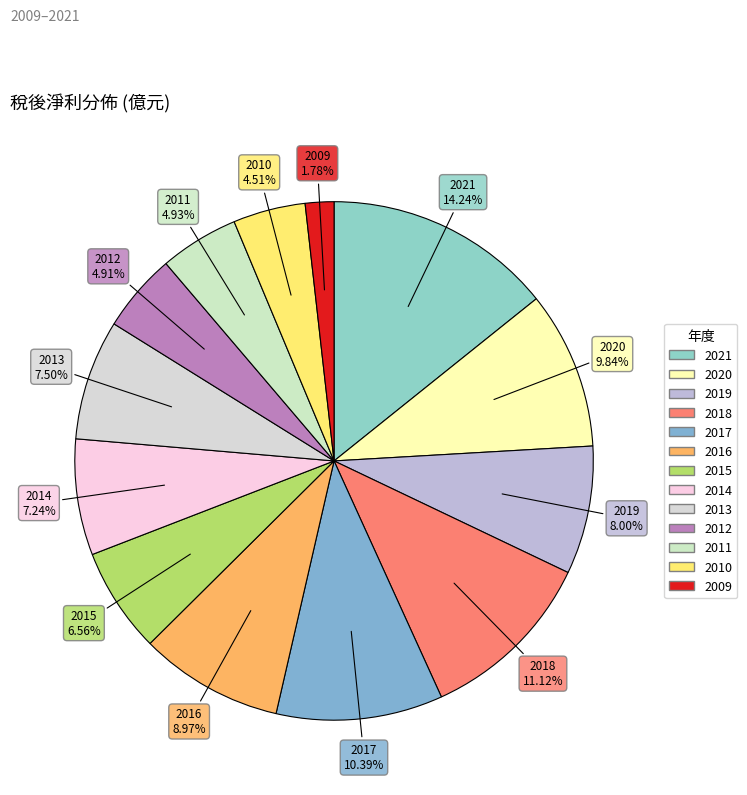

To the nearest percent, what percentage of the pie is 2012?

5%